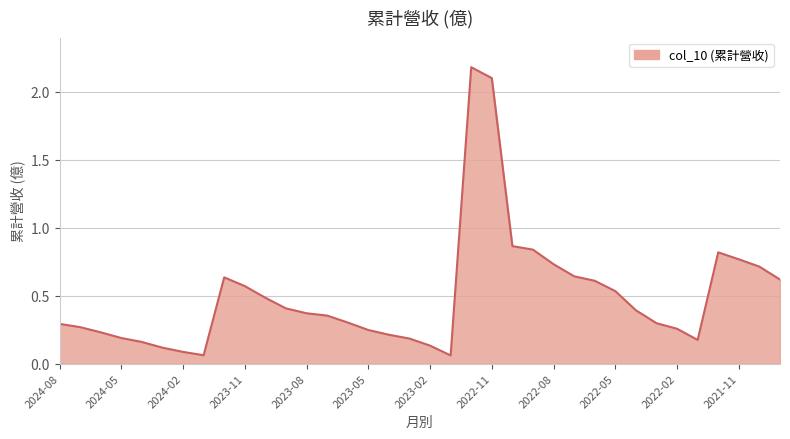

What is the greatest value displayed?

2.2